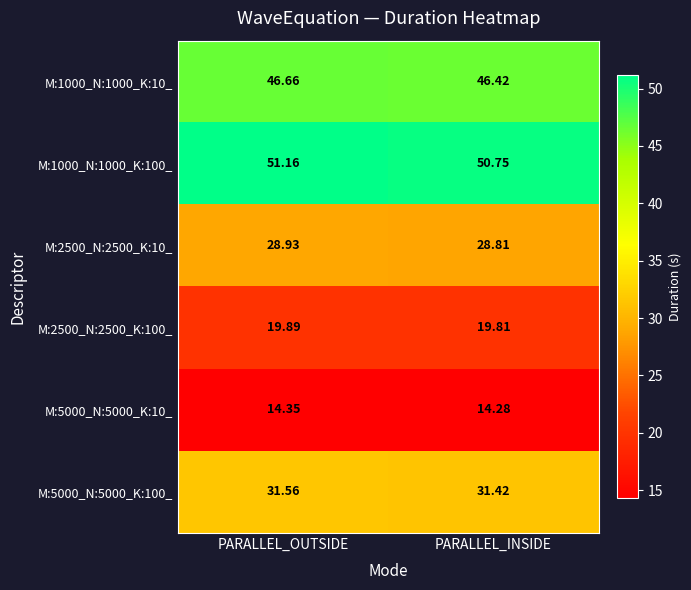

What is the difference between the highest and lowest values at PARALLEL_INSIDE?

36.5